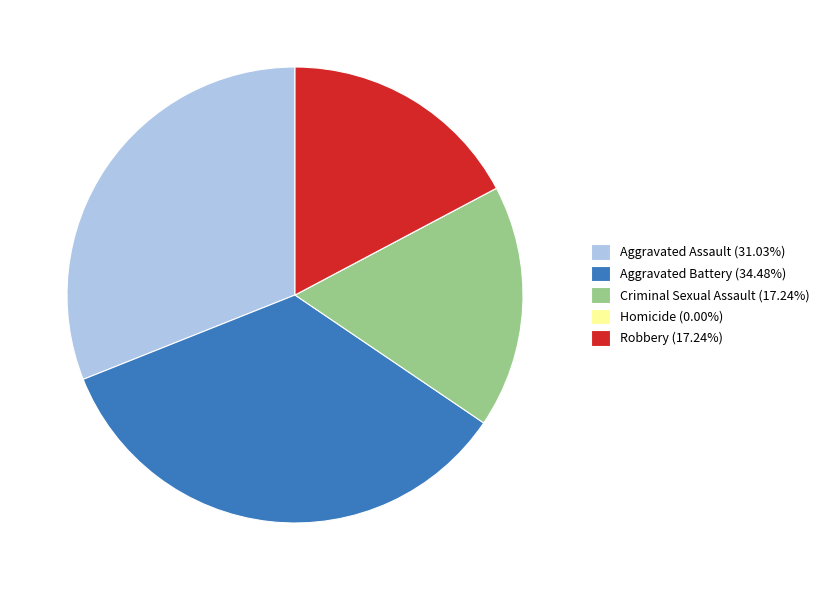

Does Robbery (17.24%) account for over 50% of the chart?

No